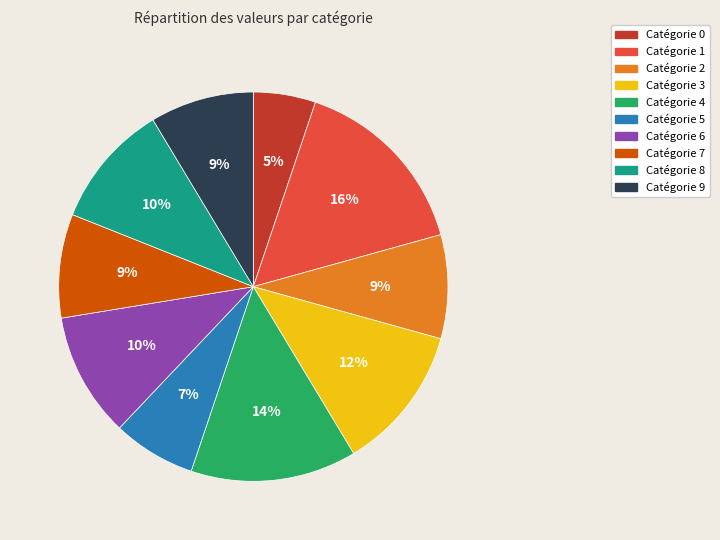

Count the number of slices in the pie.

10